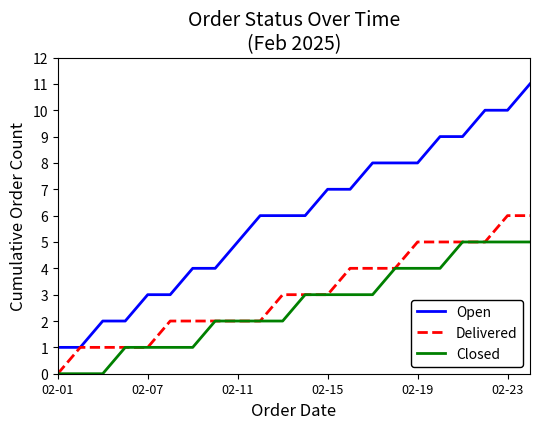

Reading left to right, extract all data points from this chart.

Open: 1	1	2	2	3	3	4	4	5	6	6	6	7	7	8	8	8	9	9	10	10	11
Delivered: 0	1	1	1	1	2	2	2	2	2	3	3	3	4	4	4	5	5	5	5	6	6
Closed: 0	0	0	1	1	1	1	2	2	2	2	3	3	3	3	4	4	4	5	5	5	5